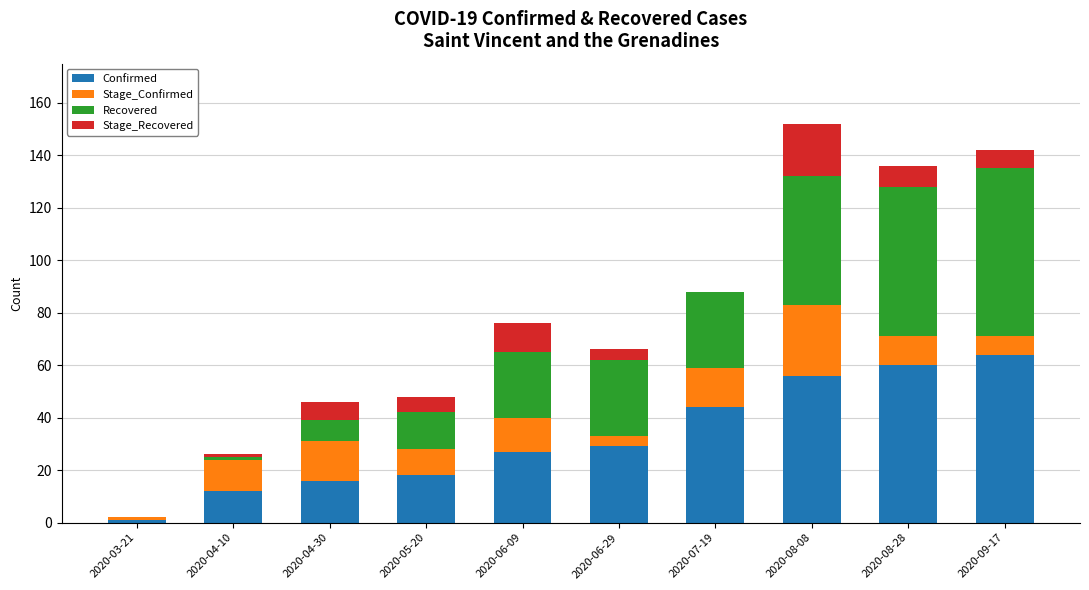

True or false: Confirmed has a value of 12 at 2020-04-10.

True